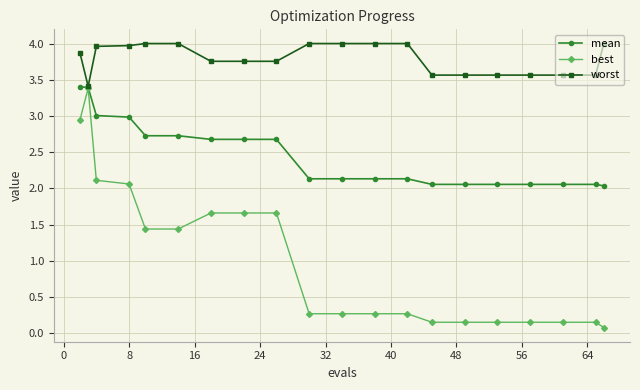

Which series has the largest total across all categories?

worst